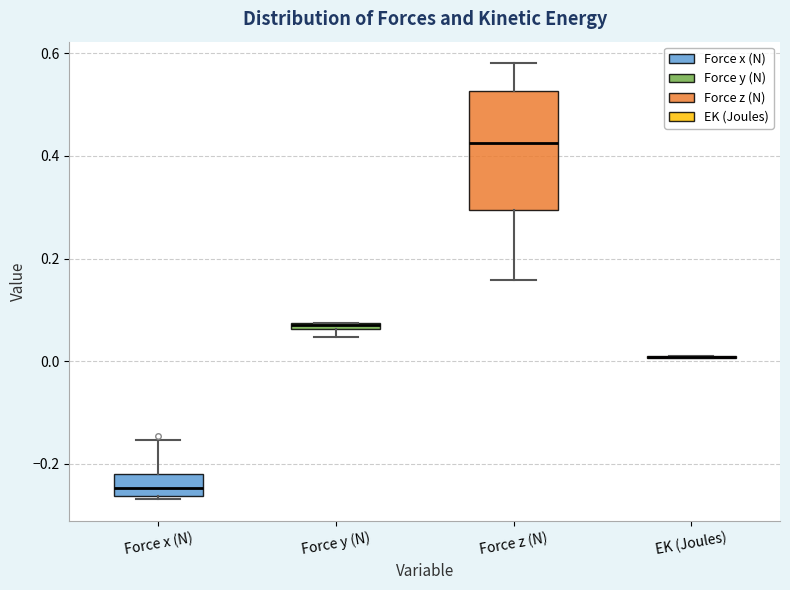

Comparing the boxes themselves (not the whiskers), which one is the tallest?

Force z (N)